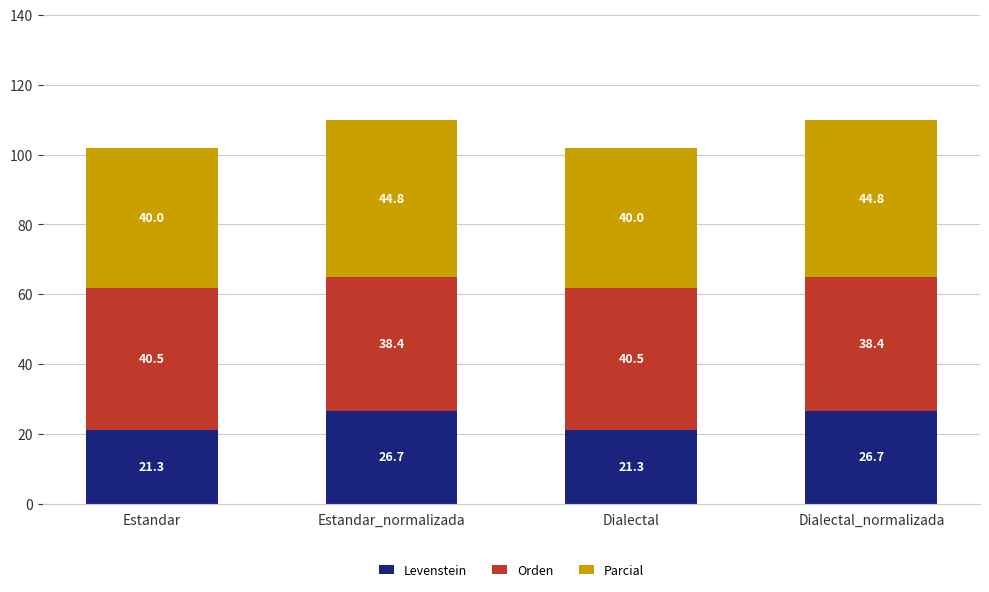

What is the total value across all series at Dialectal?

101.8